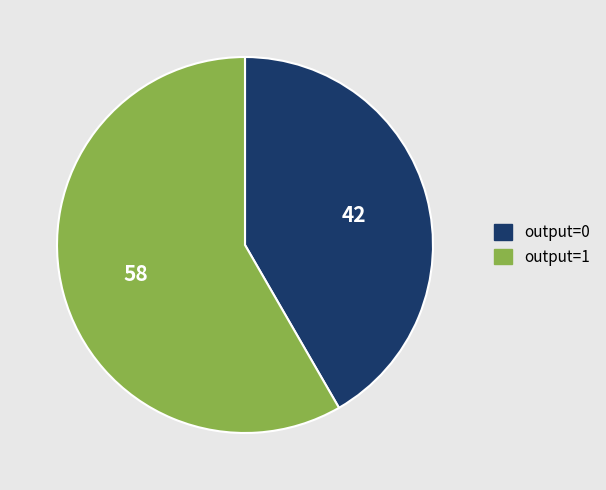

Which slice represents more than half of the pie?

output=1